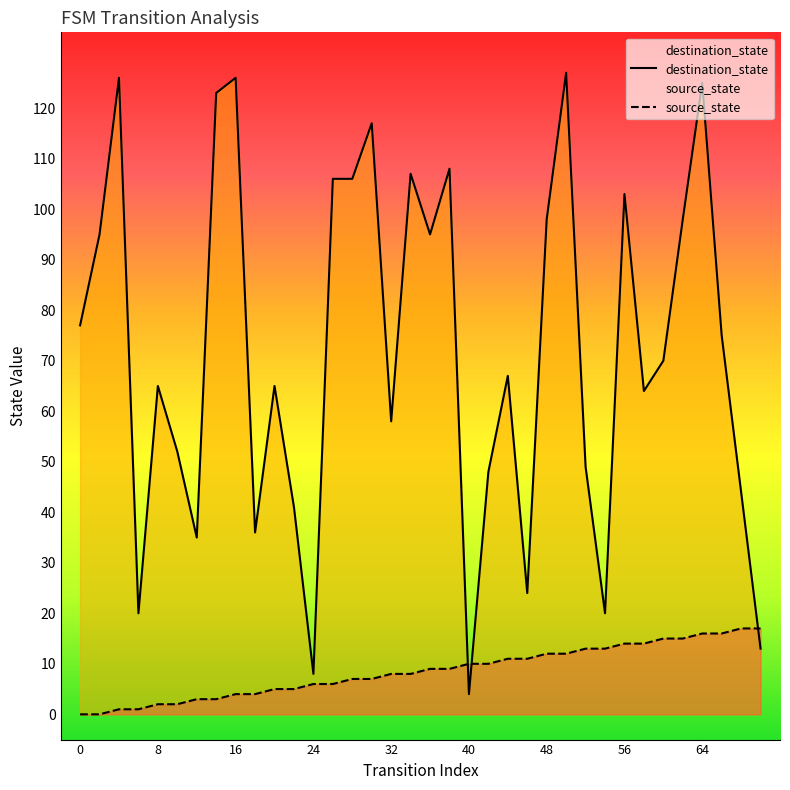

Rank the series by their maximum value, from lowest to highest.

source_state, destination_state